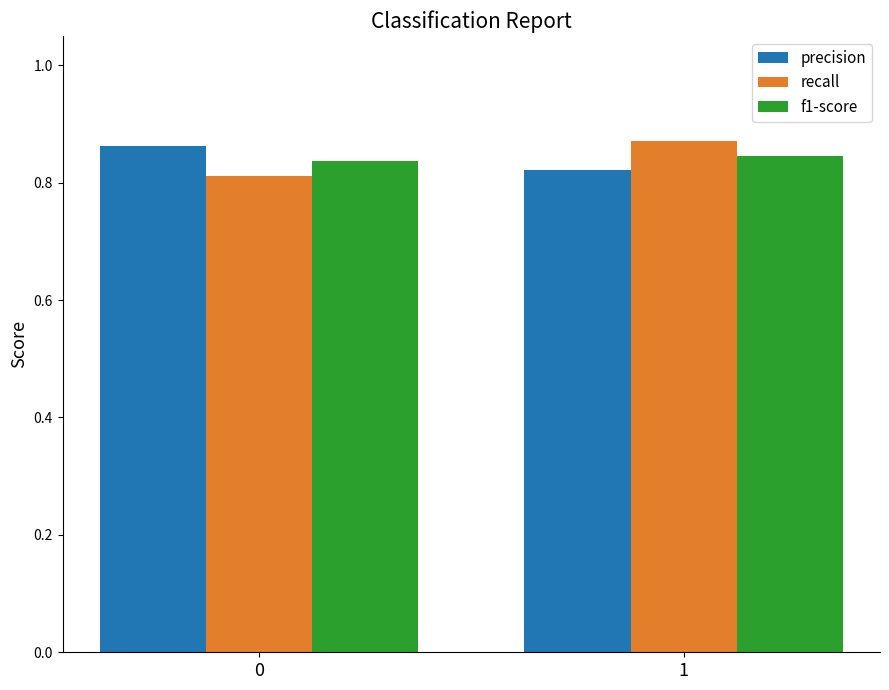

What is the difference between the maximum and minimum values in the recall series?

0.1